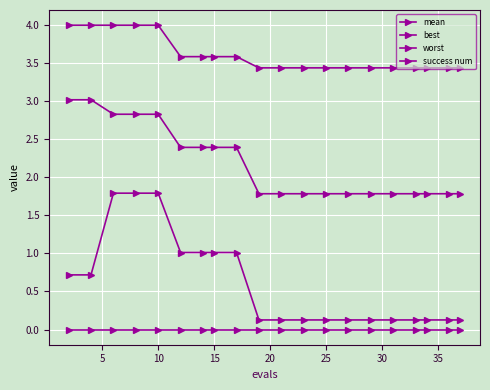

Count the number of data series in this chart.

4